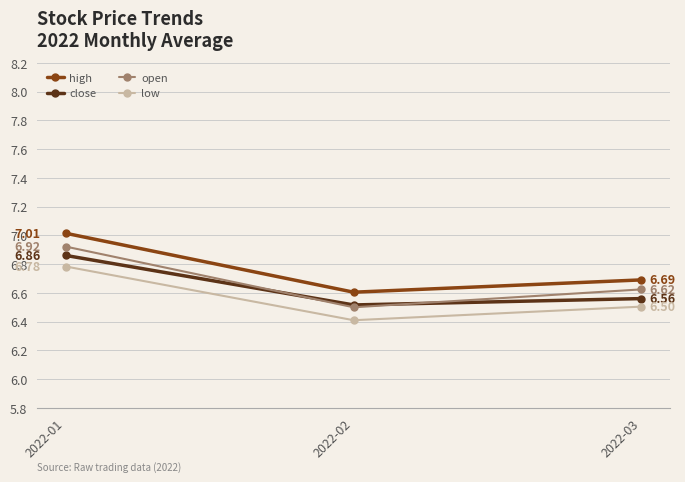

What is the difference between the highest and lowest values at 2022-01?

0.2